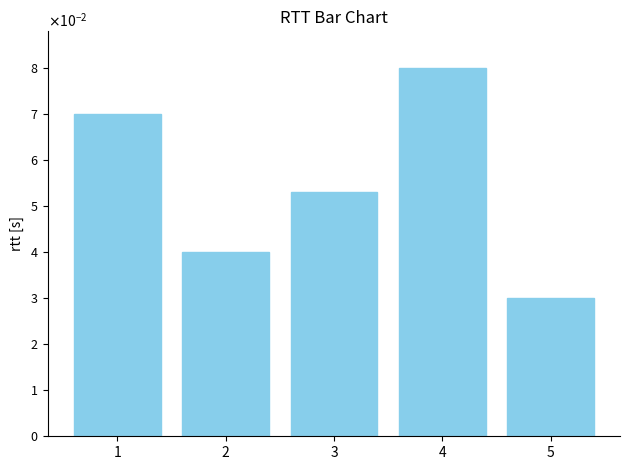

Does the chart contain any negative values?

No